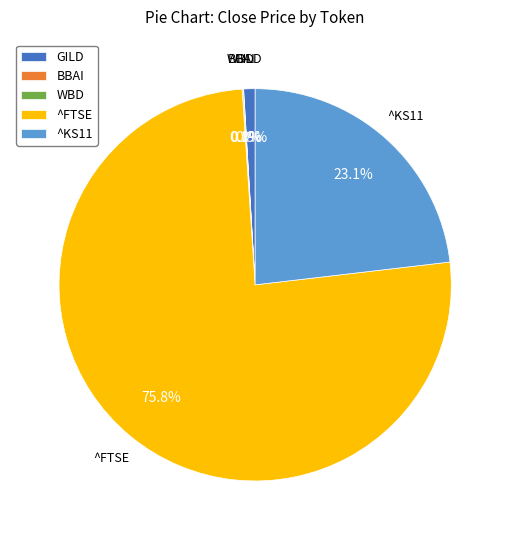

Is there a majority slice in this chart?

Yes